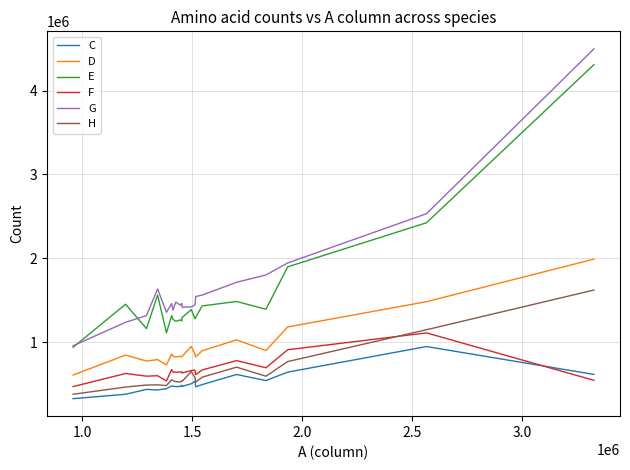

Which series has the widest spread of values?

G